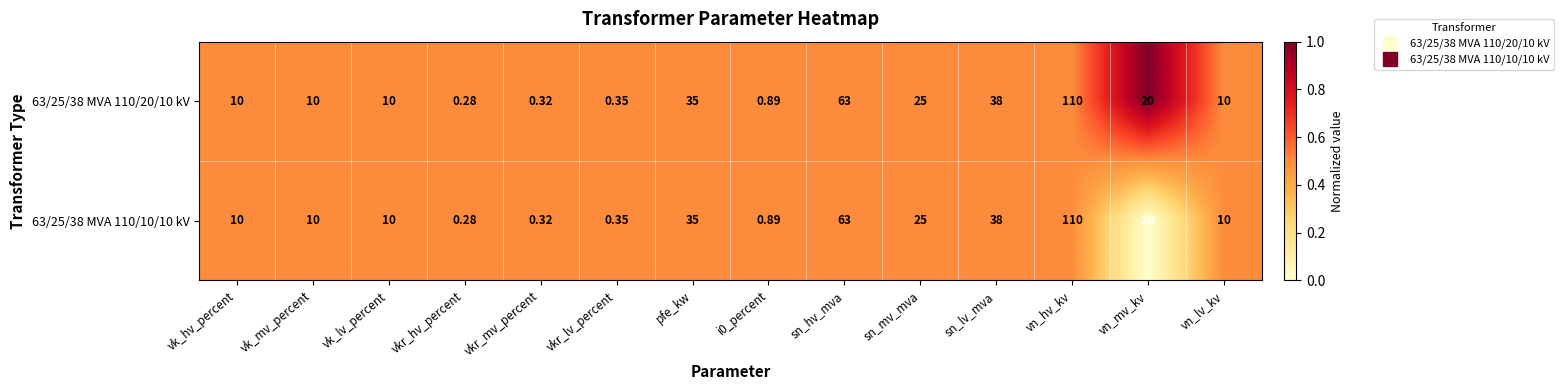

Rank the series by their average value, from highest to lowest.

63/25/38 MVA 110/20/10 kV, 63/25/38 MVA 110/10/10 kV